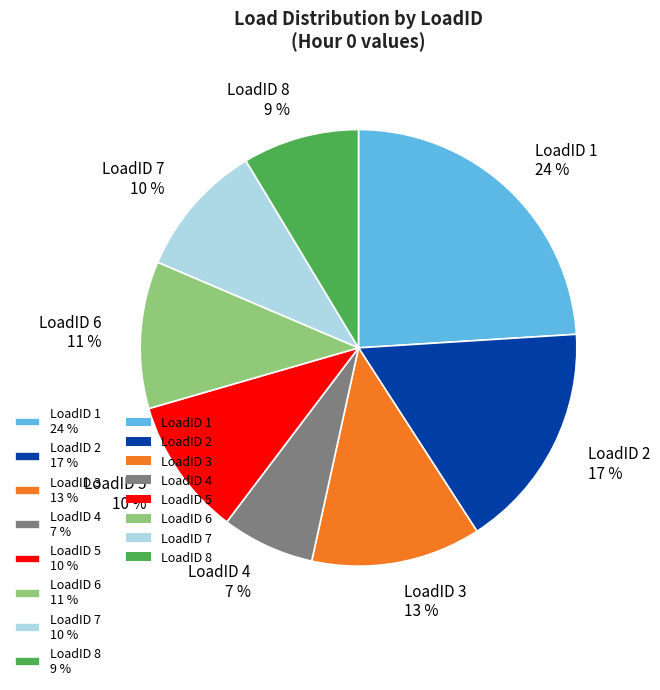

Combined, do LoadID 1 24 % and LoadID 7 10 % account for over 50%?

No